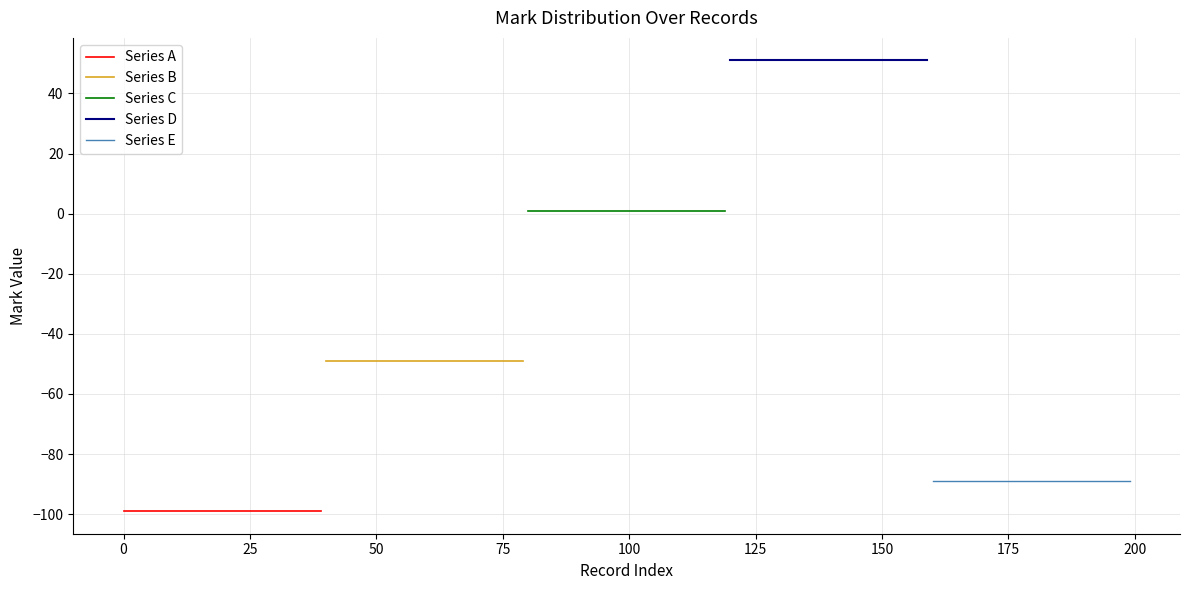

Reading left to right, transcribe all the data shown in this chart.

Series A: -99	-99	-99	-99	-99	-99	-99	-99	-99	-99	-99	-99	-99	-99	-99	-99	-99	-99	-99	-99	-99	-99	-99	-99	-99	-99	-99	-99	-99	-99	-99	-99	-99	-99	-99	-99	-99	-99	-99	-99
Series B: -49	-49	-49	-49	-49	-49	-49	-49	-49	-49	-49	-49	-49	-49	-49	-49	-49	-49	-49	-49	-49	-49	-49	-49	-49	-49	-49	-49	-49	-49	-49	-49	-49	-49	-49	-49	-49	-49	-49	-49
Series C: 1	1	1	1	1	1	1	1	1	1	1	1	1	1	1	1	1	1	1	1	1	1	1	1	1	1	1	1	1	1	1	1	1	1	1	1	1	1	1	1
Series D: 51	51	51	51	51	51	51	51	51	51	51	51	51	51	51	51	51	51	51	51	51	51	51	51	51	51	51	51	51	51	51	51	51	51	51	51	51	51	51	51
Series E: -89	-89	-89	-89	-89	-89	-89	-89	-89	-89	-89	-89	-89	-89	-89	-89	-89	-89	-89	-89	-89	-89	-89	-89	-89	-89	-89	-89	-89	-89	-89	-89	-89	-89	-89	-89	-89	-89	-89	-89